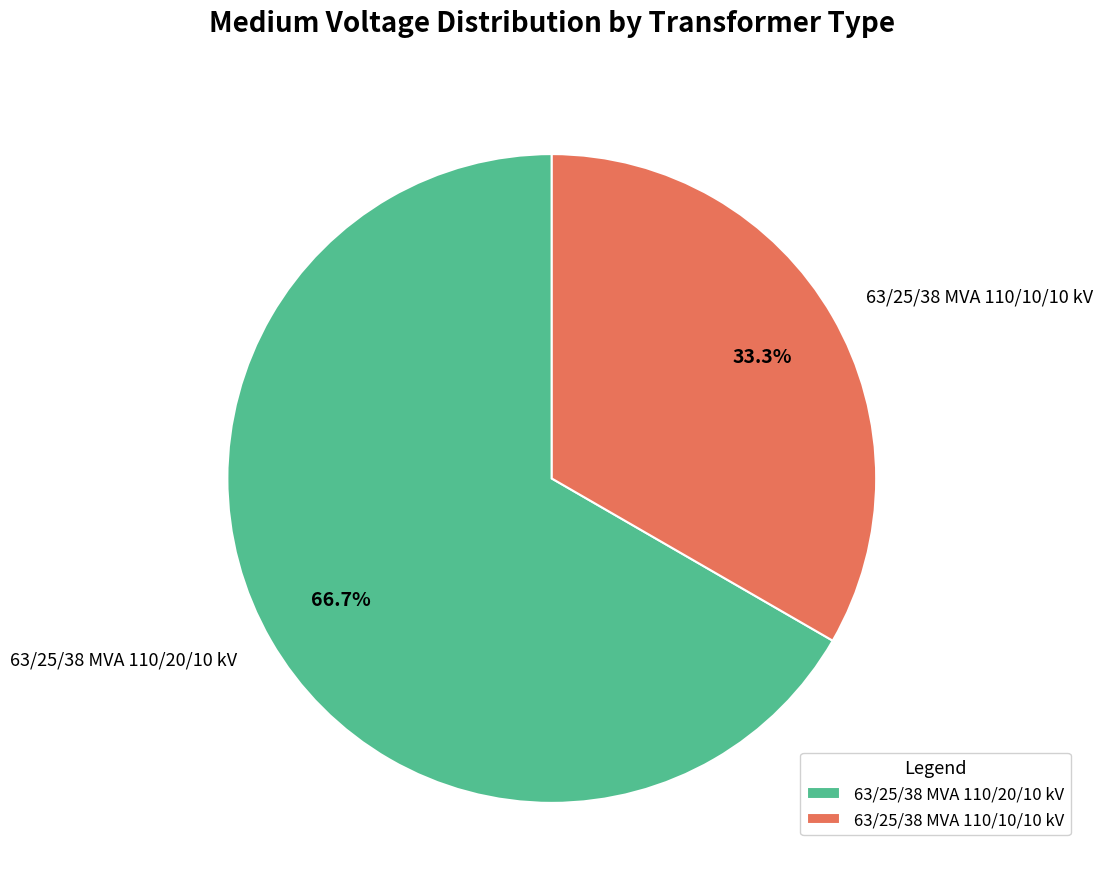

Which has a higher value, 63/25/38 MVA 110/20/10 kV or 63/25/38 MVA 110/10/10 kV?

63/25/38 MVA 110/20/10 kV